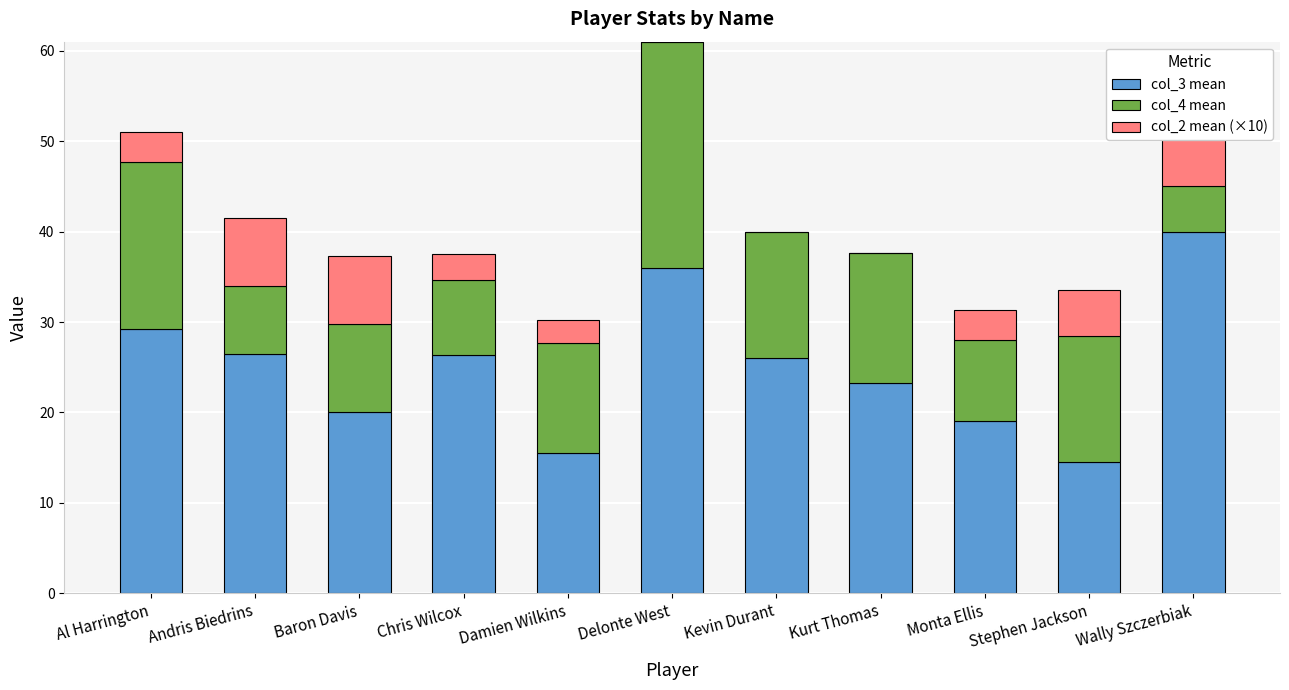

Reading right to left, extract all data points from this chart.

col_3 mean: 40.0	14.5	19.0	23.3	26.0	36.0	15.5	26.3	20.0	26.5	29.2
col_4 mean: 5.0	14.0	9.0	14.3	14.0	25.0	12.2	8.3	9.8	7.5	18.5
col_2 mean (×10): 10.0	5.0	3.3	0.0	0.0	0.0	2.5	2.9	7.5	7.5	3.3